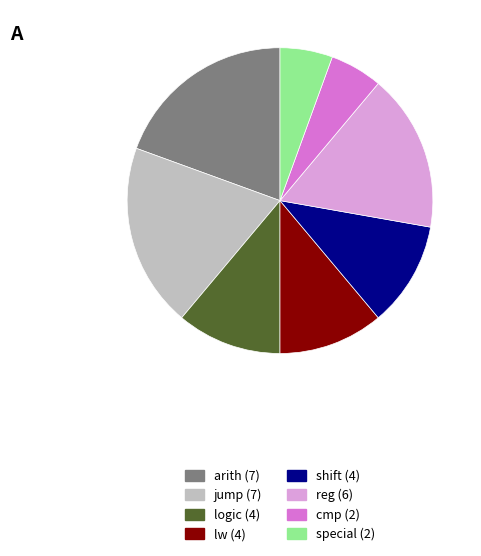

Does special represent more than half of the total?

No